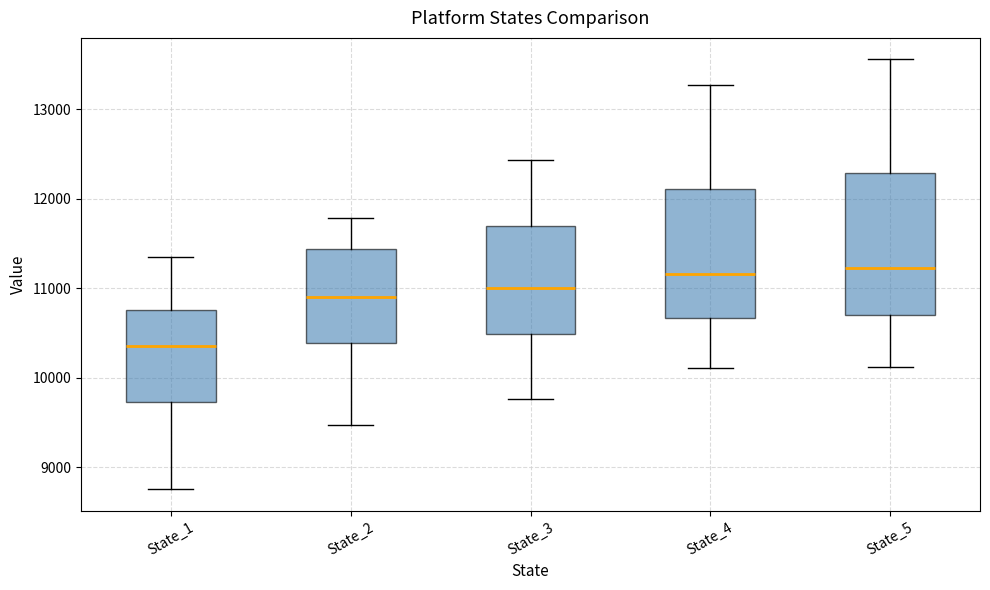

Reading left to right, transcribe this box plot: for each box, give where its median line is, the range the box spans, and where its two whiskers end, as read against the y-axis. The values are not printed on the chart, so give them approximately, as read against the axis.

State_1: median 10400, box 9700 to 10800, whiskers 8800 to 11300
State_2: median 10900, box 10400 to 11400, whiskers 9500 to 11800
State_3: median 11000, box 10500 to 11700, whiskers 9800 to 12400
State_4: median 11200, box 10700 to 12100, whiskers 10100 to 13300
State_5: median 11200, box 10700 to 12300, whiskers 10100 to 13600